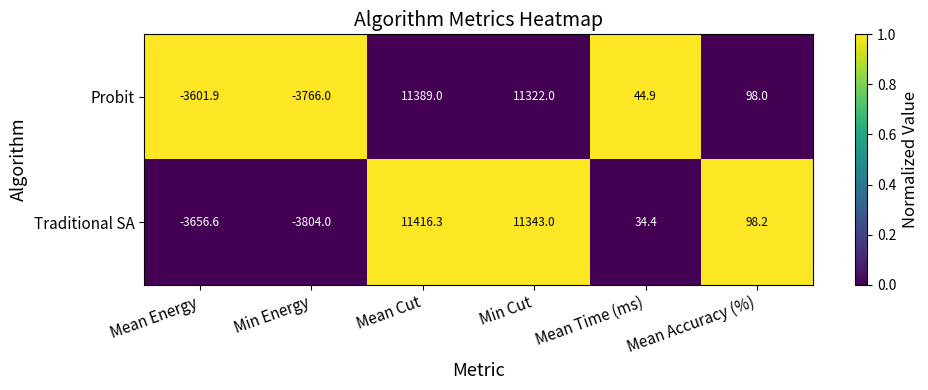

Rank the categories by Traditional SA value from lowest to highest.

Min Energy, Mean Energy, Mean Time (ms), Mean Accuracy (%), Min Cut, Mean Cut